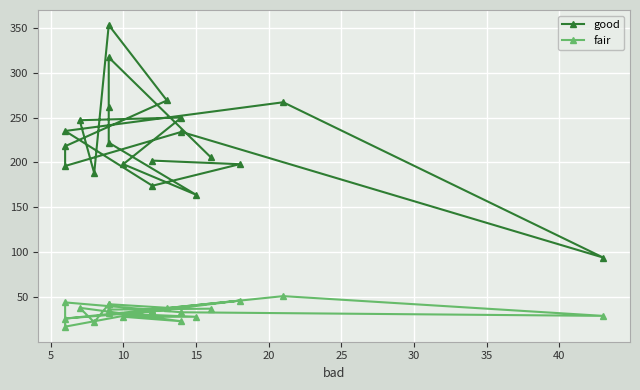

Rank the series by their average value, from highest to lowest.

good, fair